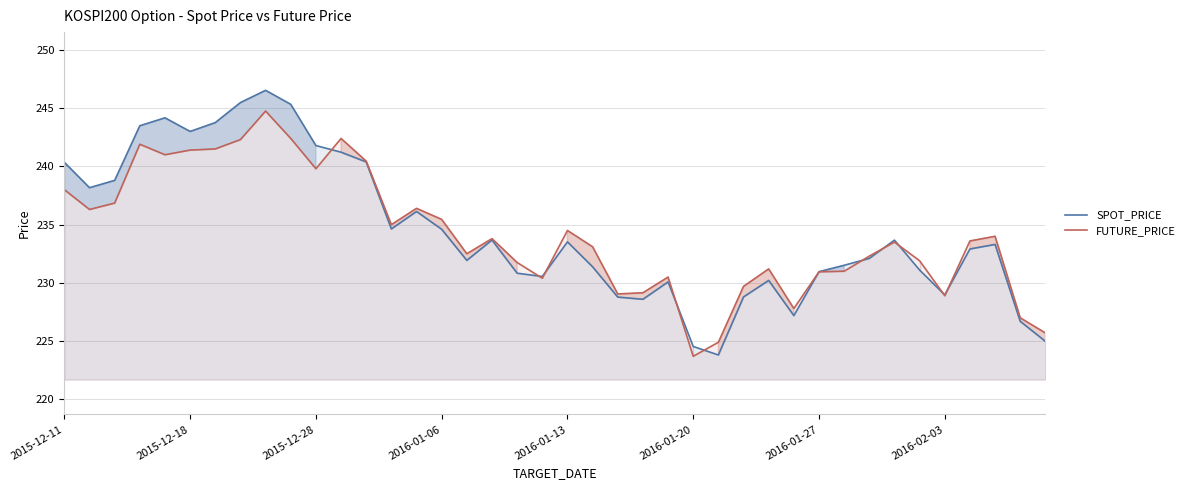

True or false: SPOT_PRICE has a value of 394.4 at 2016-01-06.

False